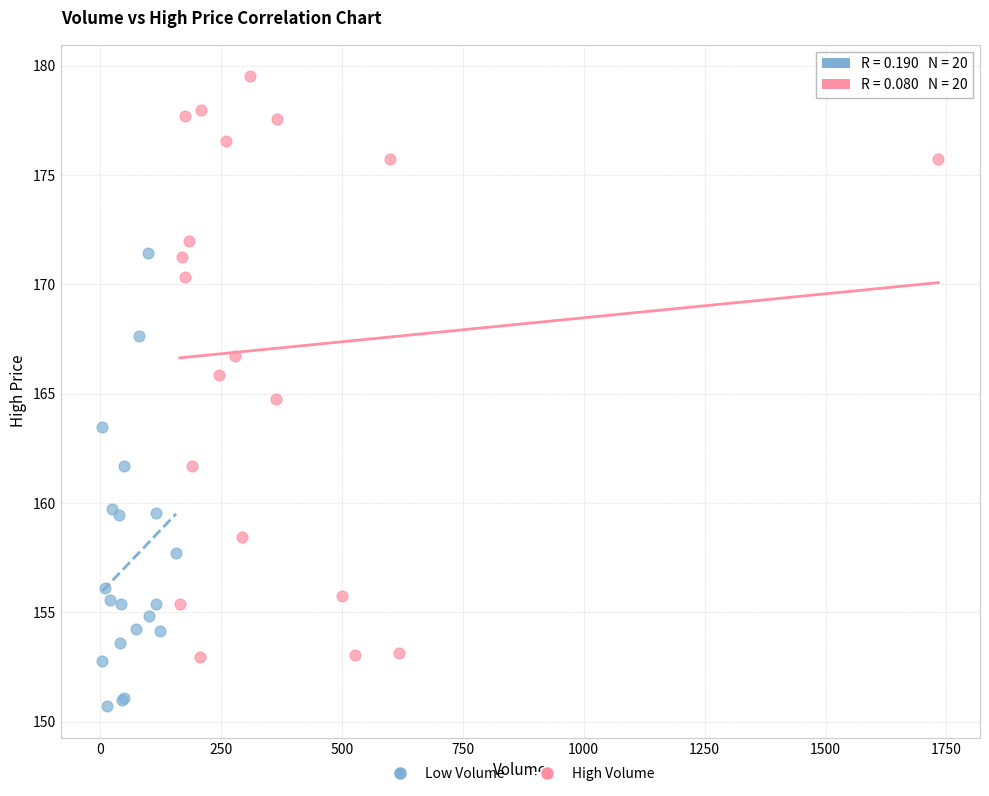

Which series reaches the maximum Y coordinate?

High Volume